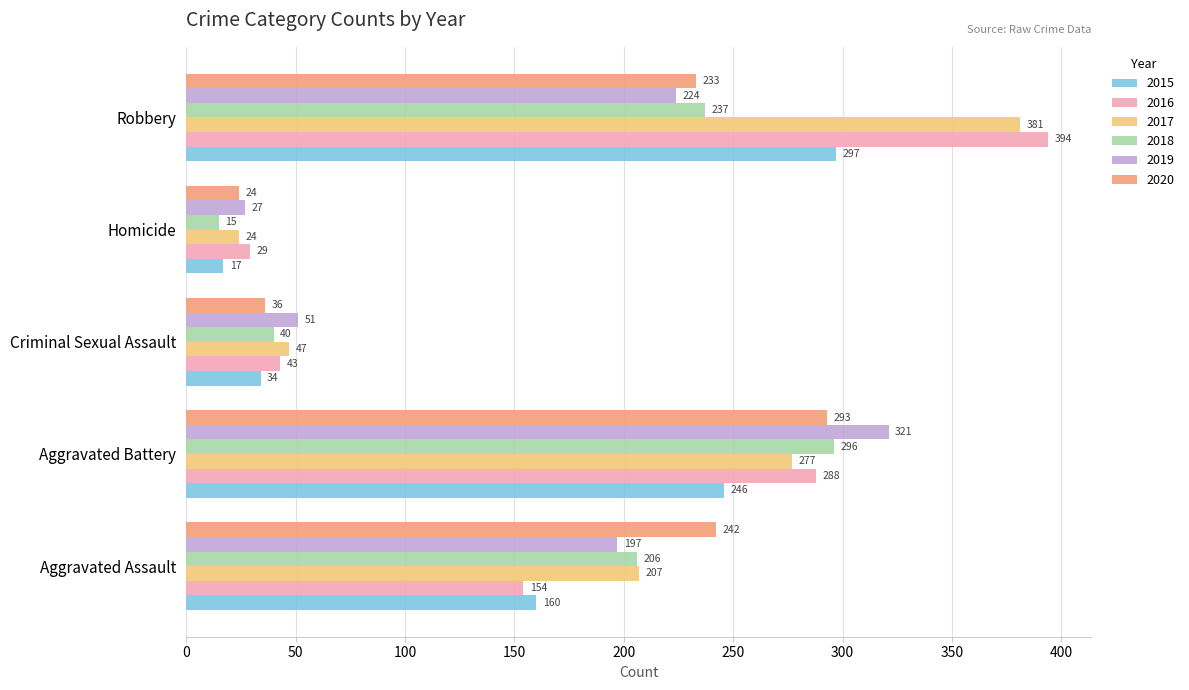

Between Aggravated Battery and Robbery, which series saw the biggest shift?

2016